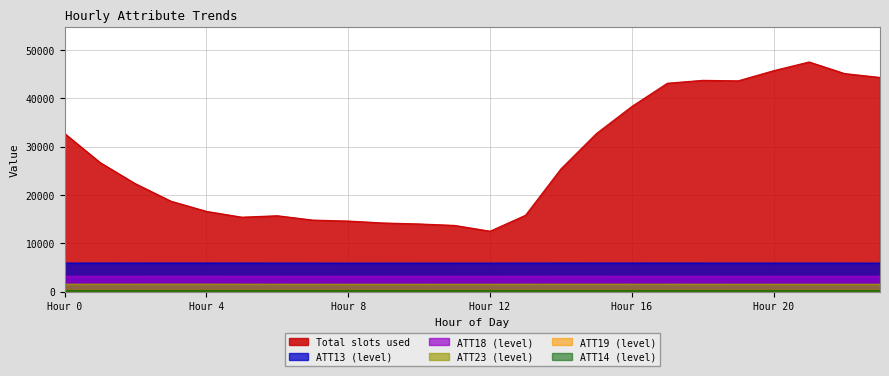

Reading left to right, list all the values displayed in this chart.

ATT4: 32700.0	26700.0	22300.0	18700.0	16600.0	15400.0	15700.0	14800.0	14600.0	14200.0	14000.0	13700.0	12500.0	15800.0	25400.0	32700.0	38300.0	43100.0	43700.0	43600.0	45700.0	47500.0	45100.0	44300.0
ATT13: 5906.7	5911.0	5913.5	5917.6	5915.9	5912.5	5907.4	5901.6	5894.3	5895.0	5895.9	5898.5	5899.4	5905.0	5910.9	5913.0	5912.6	5911.5	5908.6	5904.7	5903.1	5903.0	5901.6	5898.6
ATT14: 268.3	268.5	268.3	268.2	267.9	268.1	268.0	267.7	267.3	267.1	267.3	267.5	267.5	267.5	267.7	267.9	268.4	268.3	268.2	268.4	268.4	268.3	268.4	268.1
ATT18: 3185.2	3187.3	3188.3	3190.8	3190.7	3186.6	3182.0	3177.7	3171.5	3173.0	3176.8	3178.9	3179.9	3185.1	3190.3	3189.4	3186.4	3185.1	3183.6	3179.4	3176.9	3177.1	3175.5	3174.2
ATT19: 282.9	283.1	283.7	284.5	284.7	284.8	284.7	284.6	284.6	284.5	284.1	283.9	283.9	284.0	284.1	284.2	284.2	284.3	284.1	283.9	283.9	284.0	284.0	284.0
ATT23: 1542.0	1545.6	1547.1	1548.7	1548.0	1542.4	1538.4	1534.7	1527.9	1528.5	1529.8	1531.6	1532.8	1537.6	1542.3	1542.7	1540.4	1539.1	1537.0	1532.9	1529.4	1528.9	1528.1	1526.6